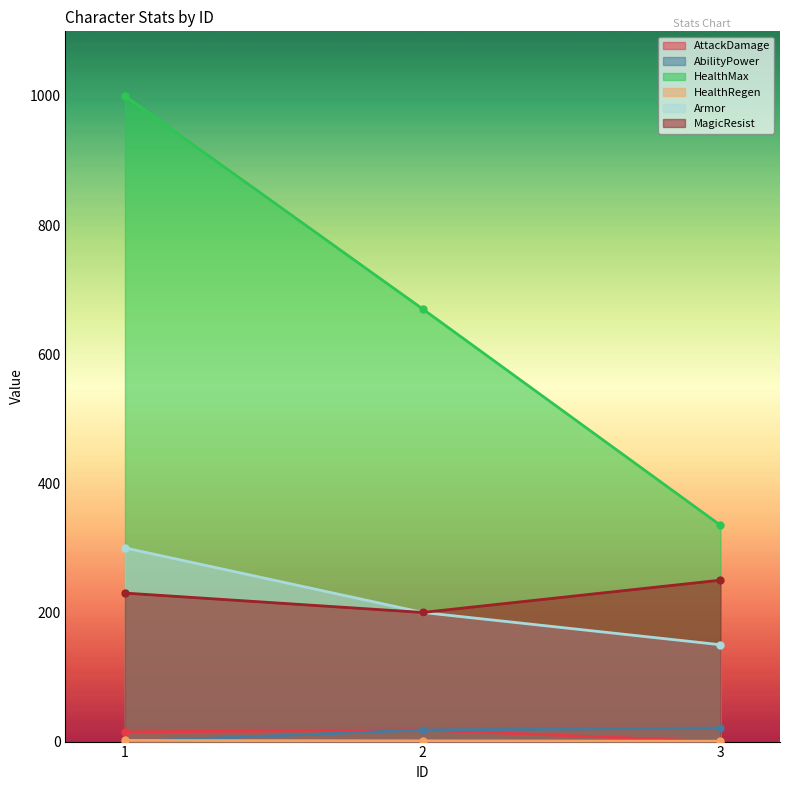

What are all the series names shown in the legend?

AttackDamage, AbilityPower, HealthMax, HealthRegen, Armor, MagicResist